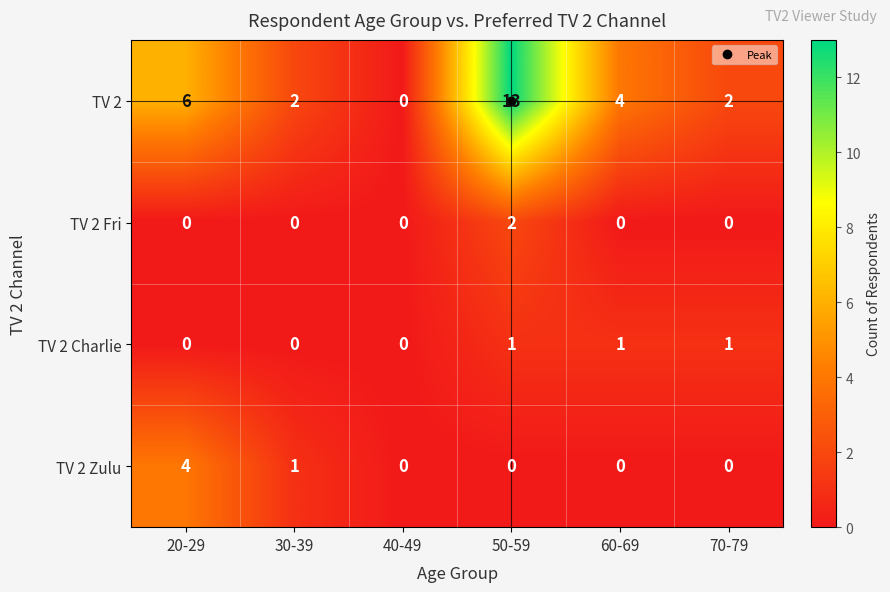

What is the sum of all TV 2 Zulu values?

5